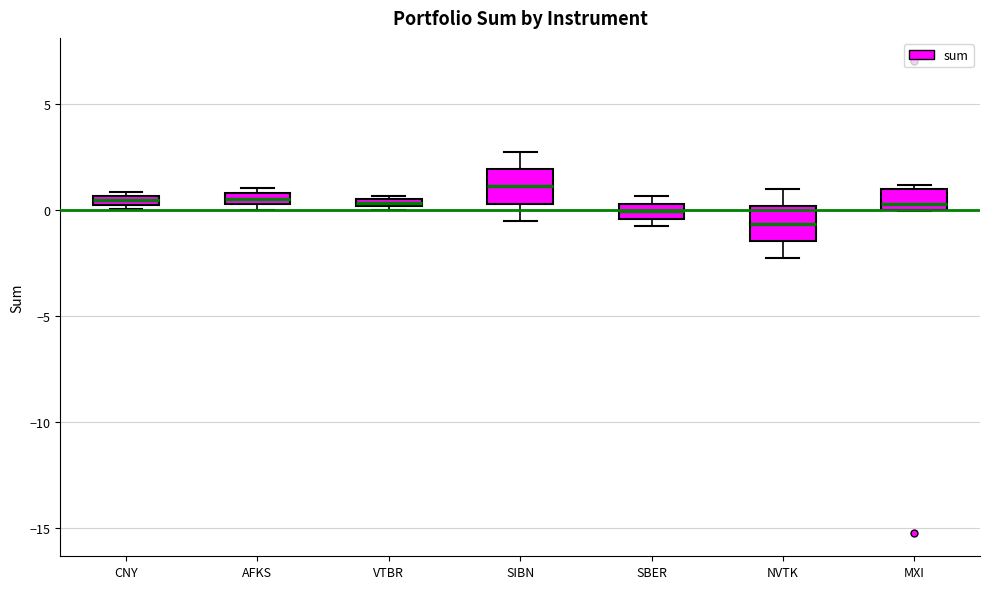

Where is the lower edge of the box for VTBR on the y-axis? The values are not printed on the chart, so give them approximately, as read against the axis.

0.0